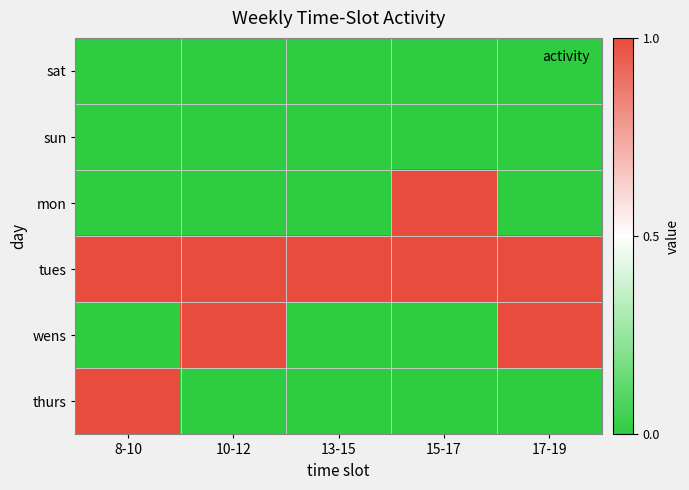

Between 10-12 and 17-19, which is larger?

10-12